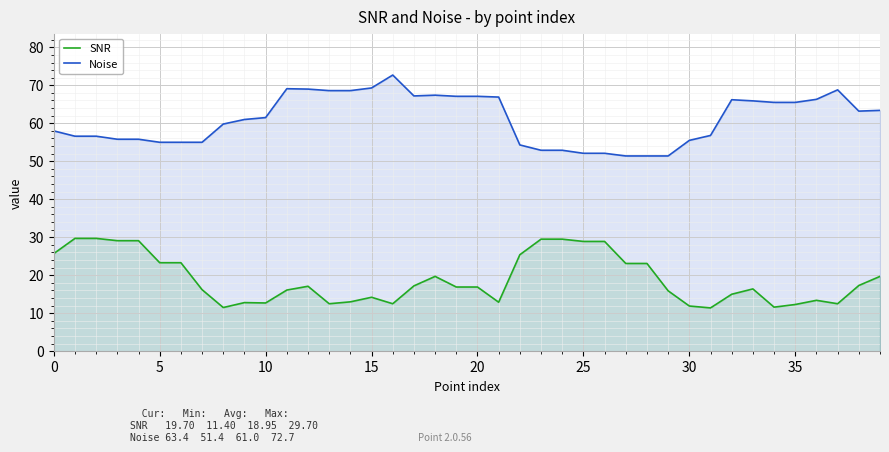

At which category is the sum across all series the highest?

18